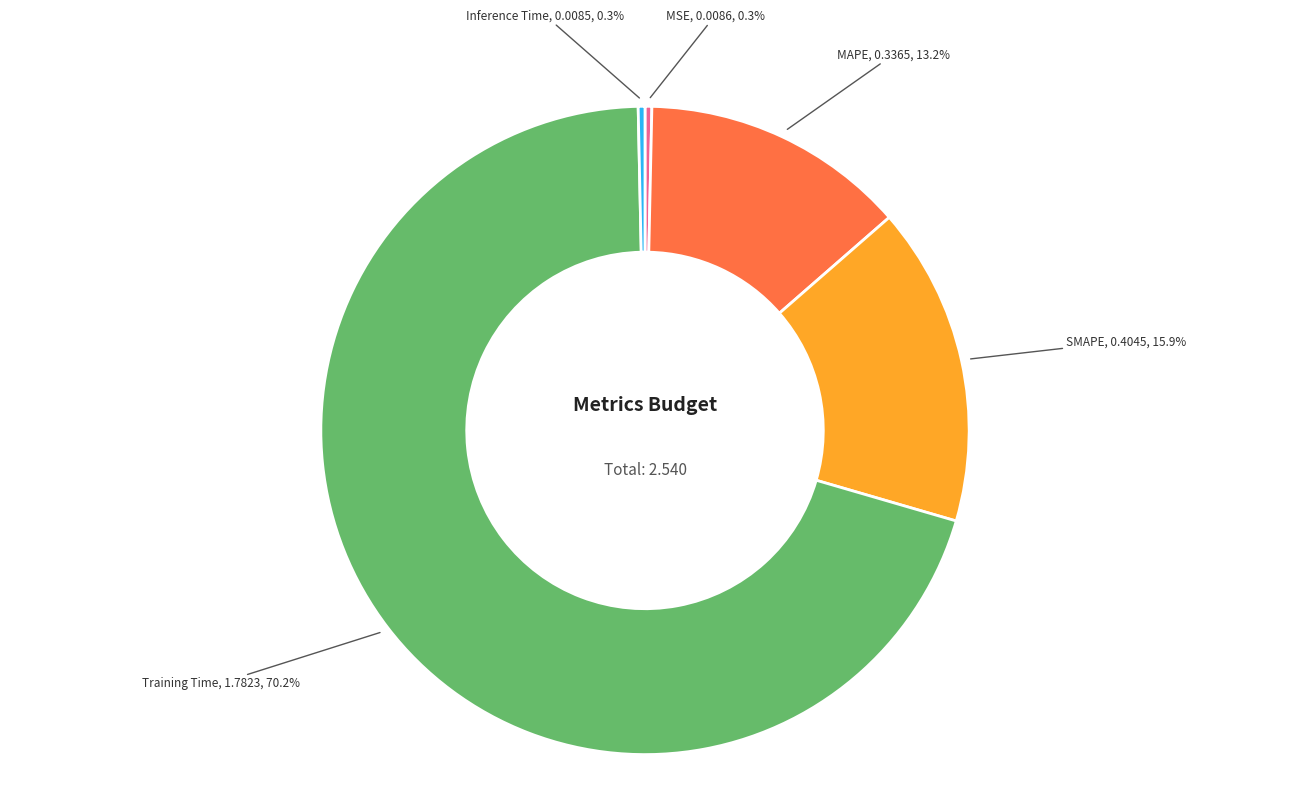

Is there a majority slice in this chart?

Yes